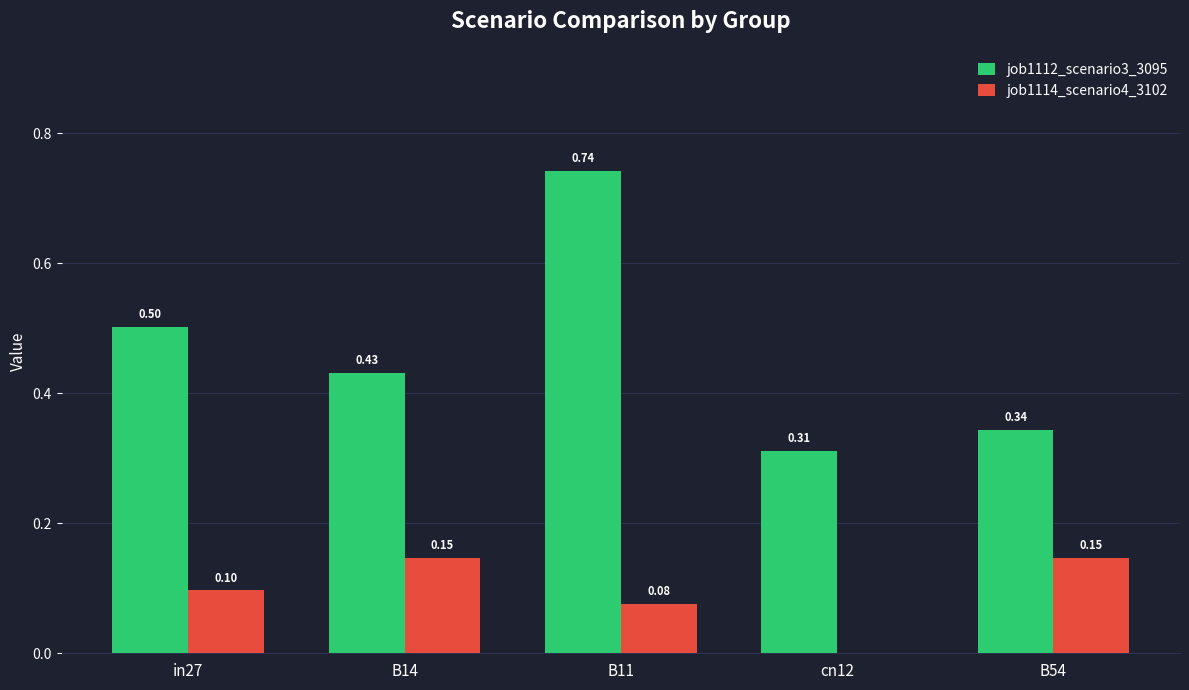

What is the sum of all job1114_scenario4_3102 values?

0.5